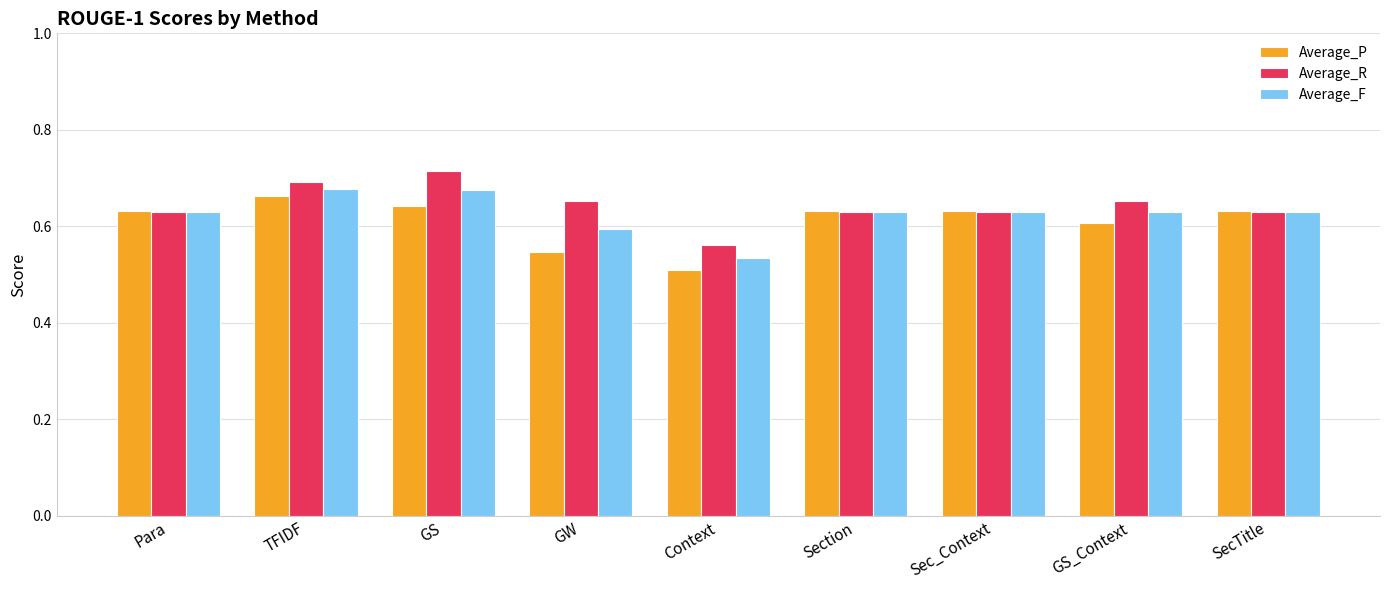

What is the difference between the maximum and minimum values in the Average_F series?

0.1